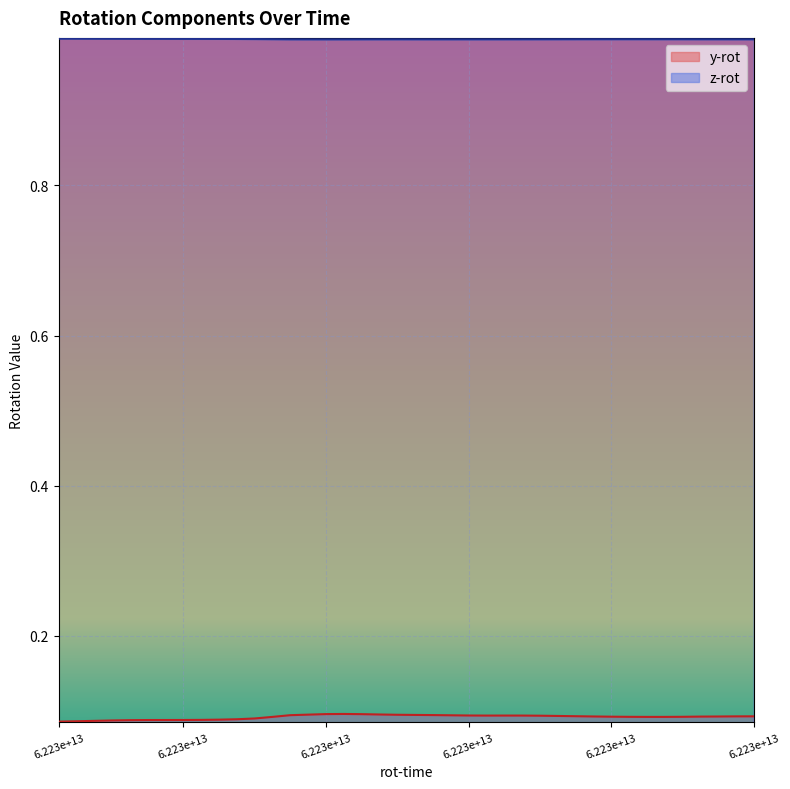

What are all the series names shown in the legend?

y-rot, z-rot